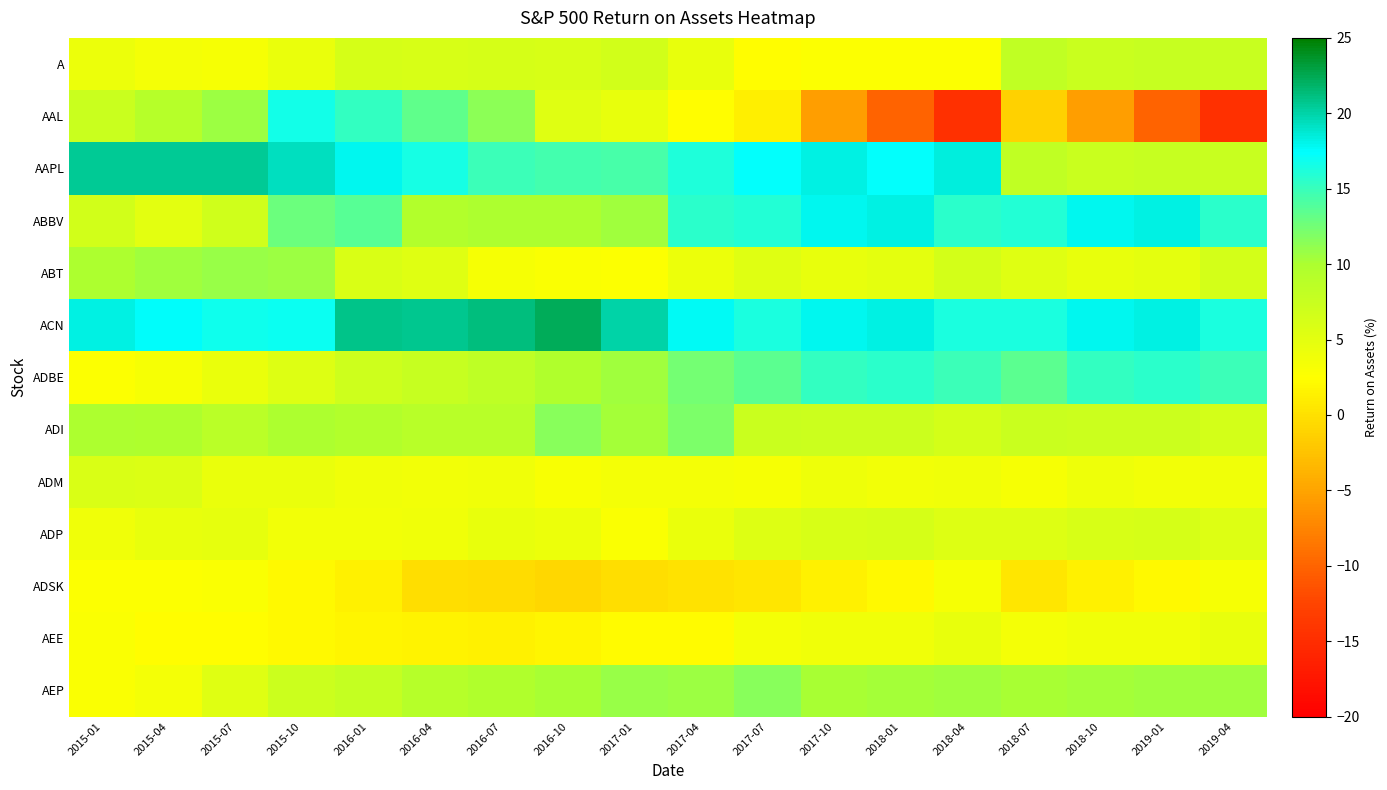

Which category has the highest value across all series?

2016-10